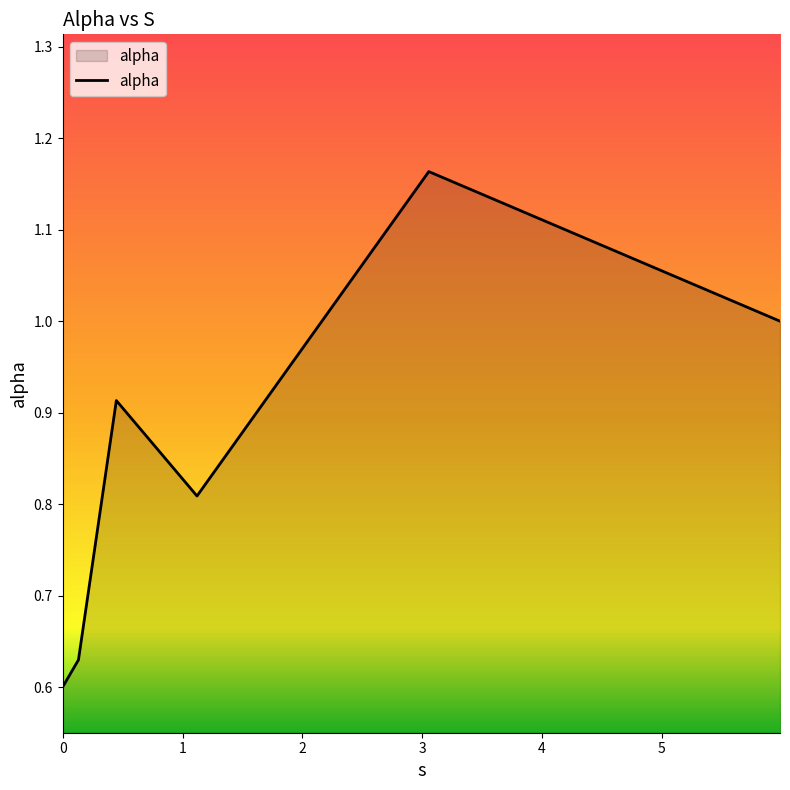

Does the chart display data point markers on the line(s)?

No